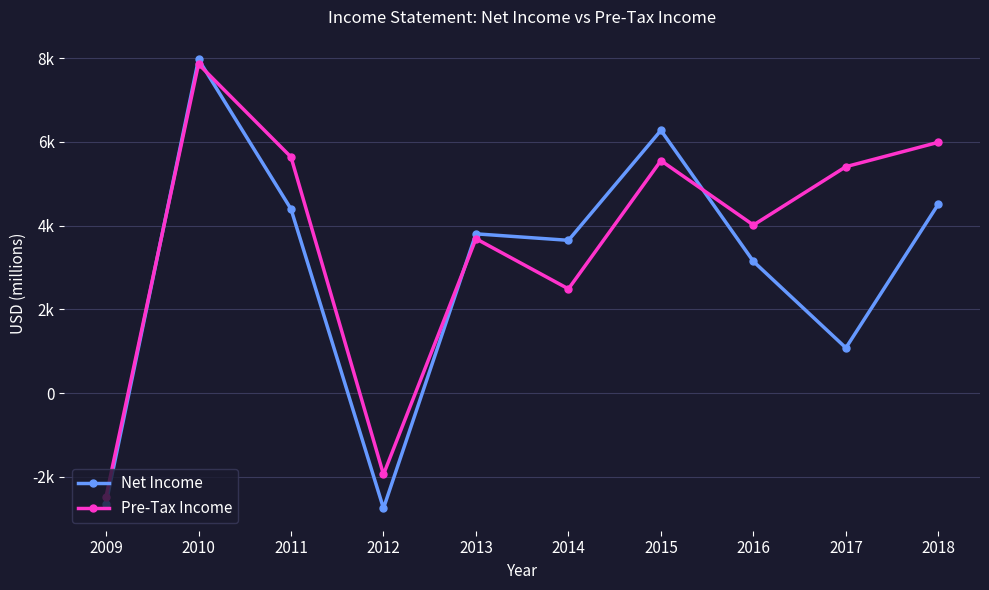

Is this an area chart (filled region under the line)?

No